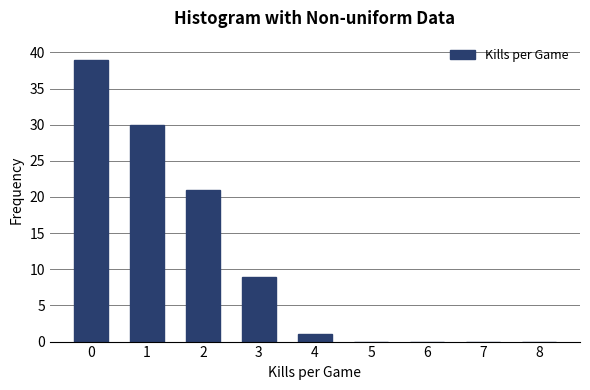

Reading right to left, what are all the values shown in this chart?

8=0	7=0	6=0	5=0	4=1	3=9	2=21	1=30	0=39